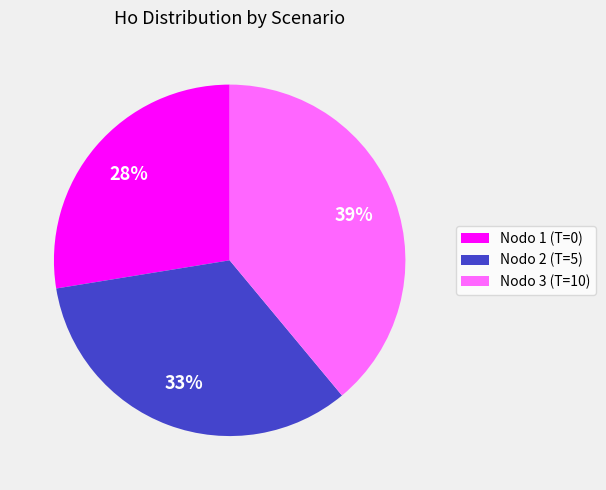

Is there a majority slice in this chart?

No